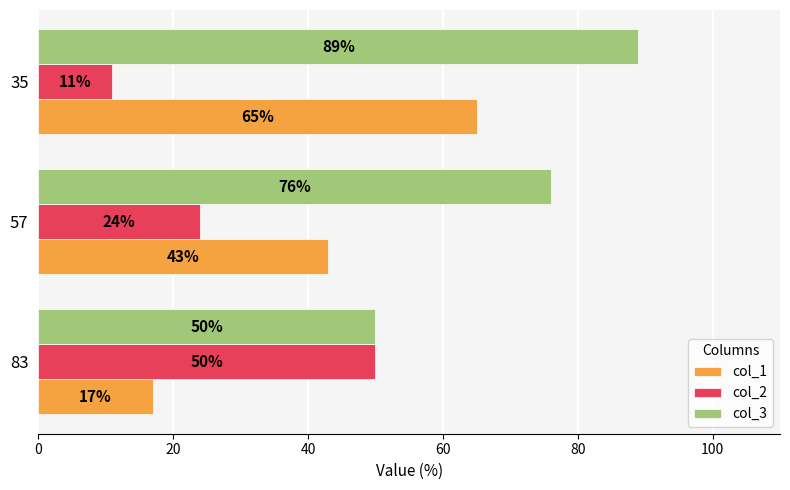

What is the highest value of the col_2 series?

50